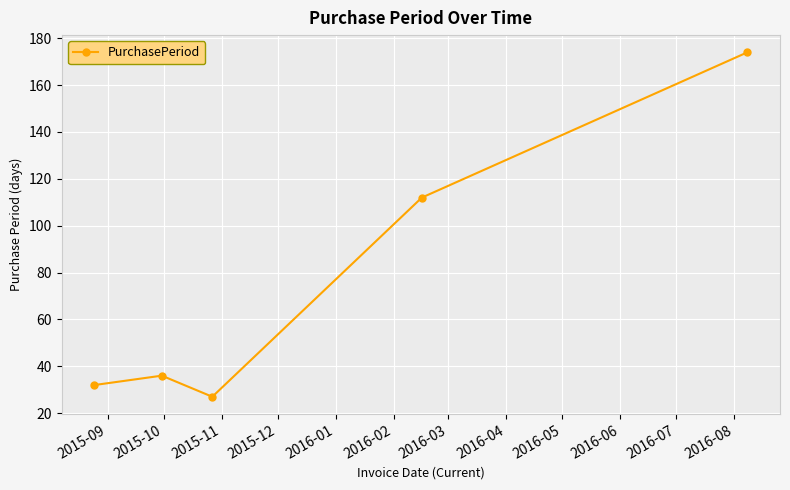

How many categories are shown in the chart?

5